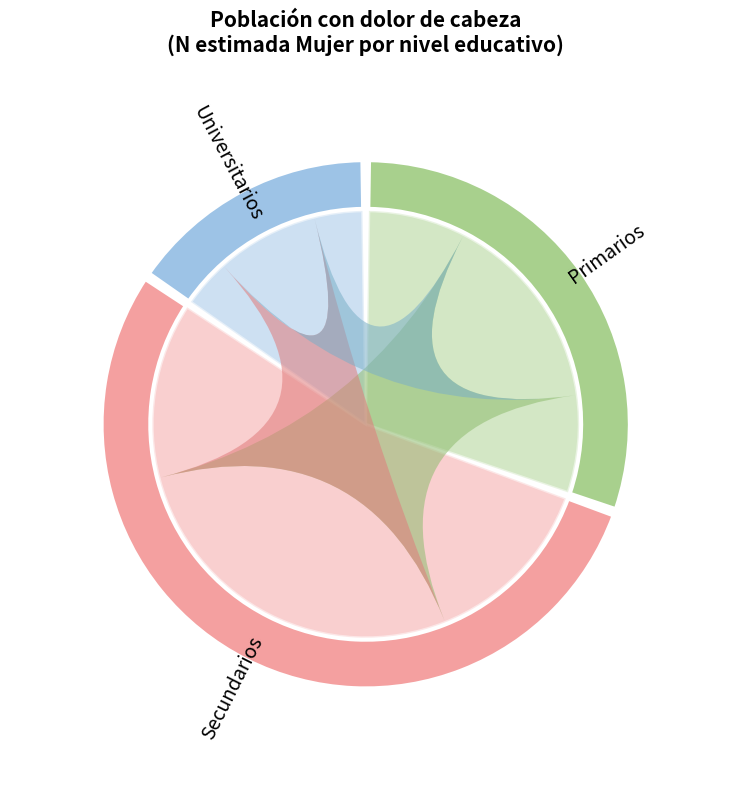

What is the change in value from Primarios to Universitarios?

-22511